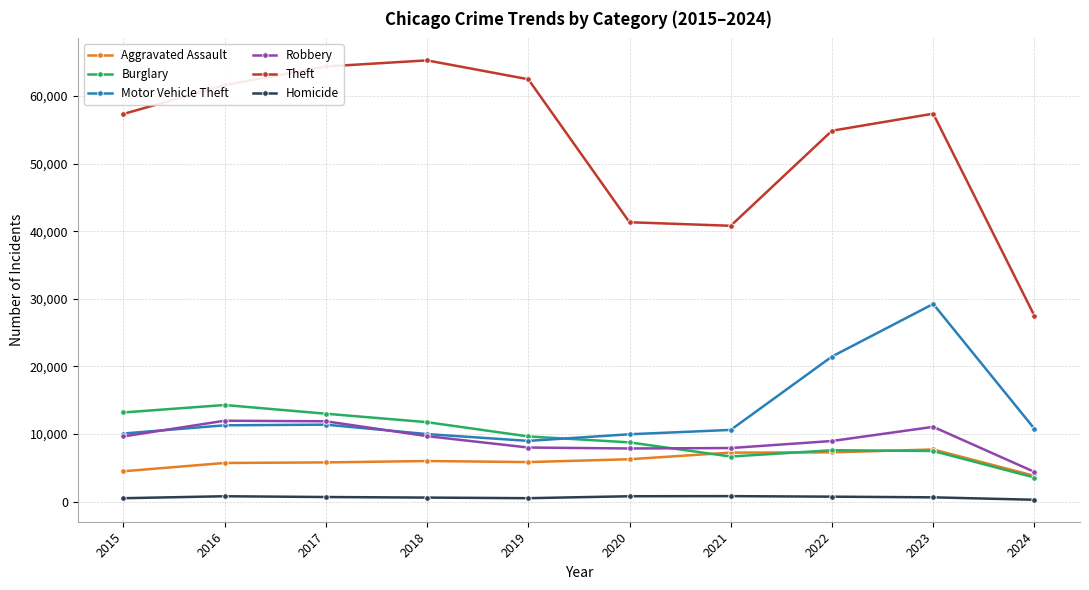

Does the chart display data point markers on the line(s)?

Yes